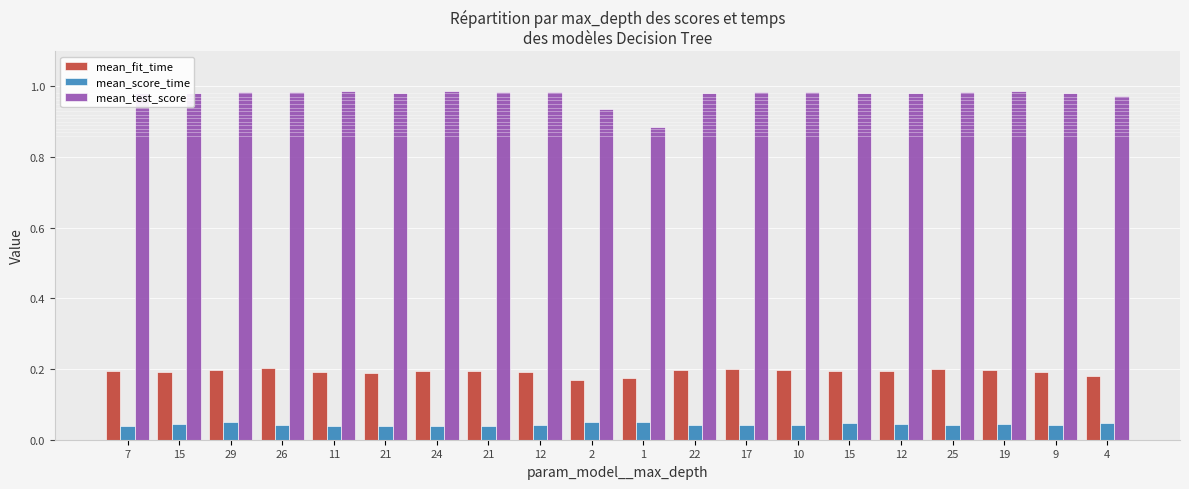

Is it true that mean_fit_time equals 0.2 at 2?

True